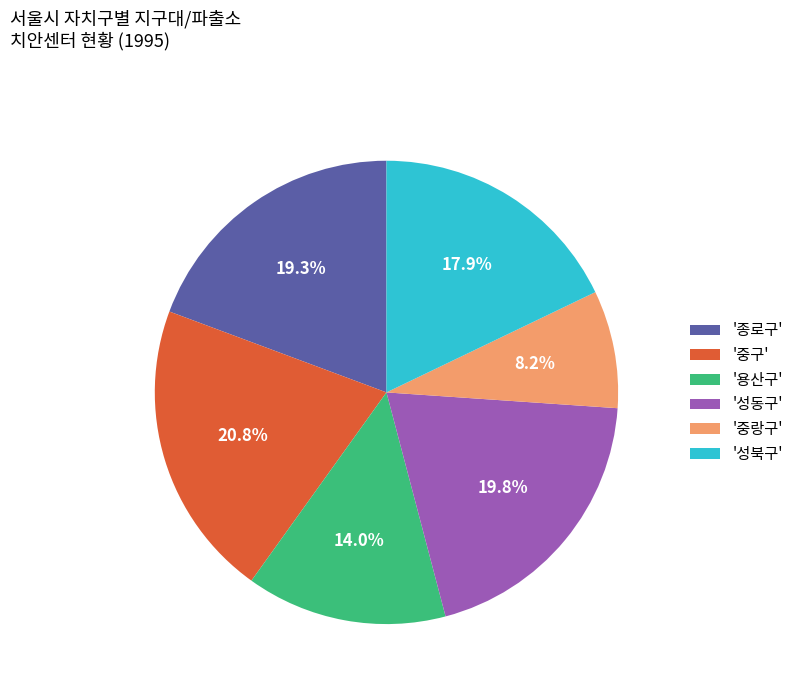

Which has a higher value, '성북구' or '용산구'?

'성북구'